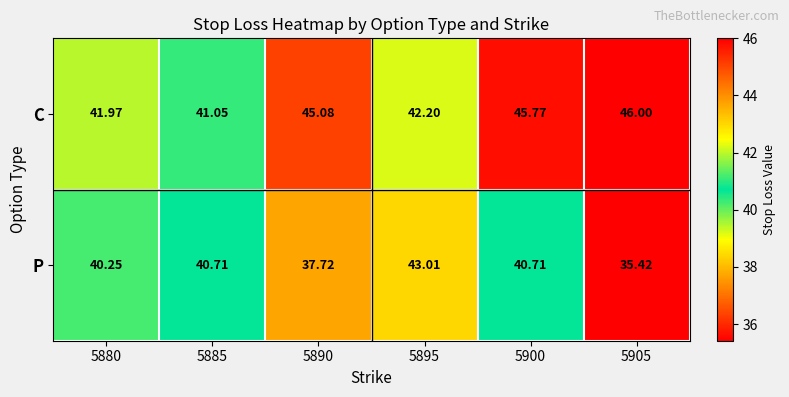

At which category does the chart reach its peak across all series?

5905